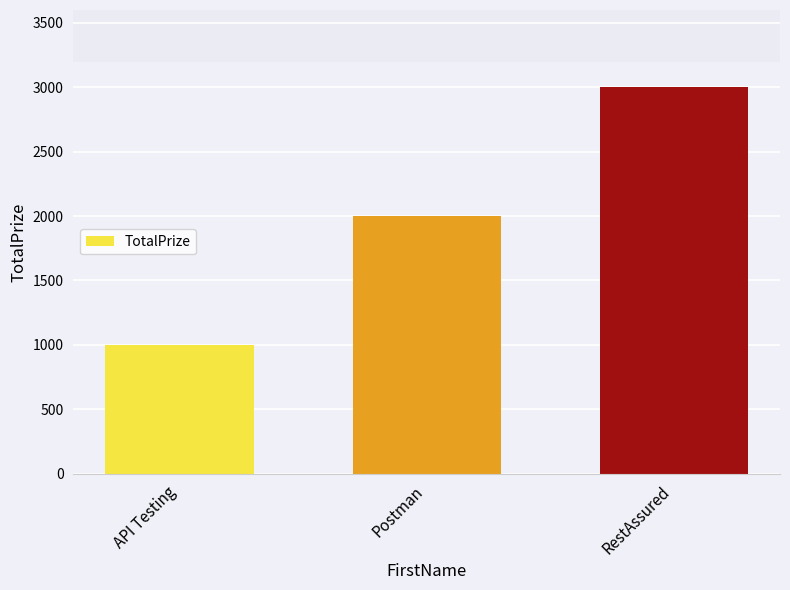

At which category does the chart reach its minimum across all series?

API Testing